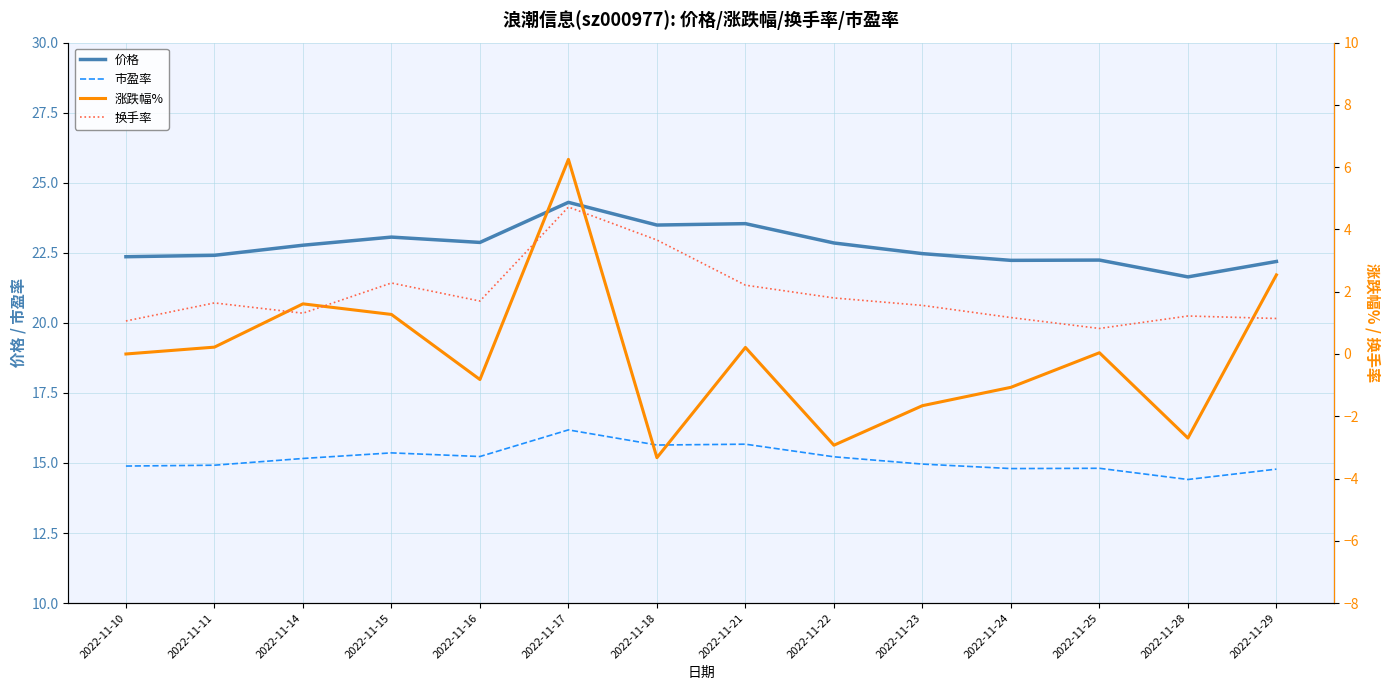

How many lines are shown in the chart?

4